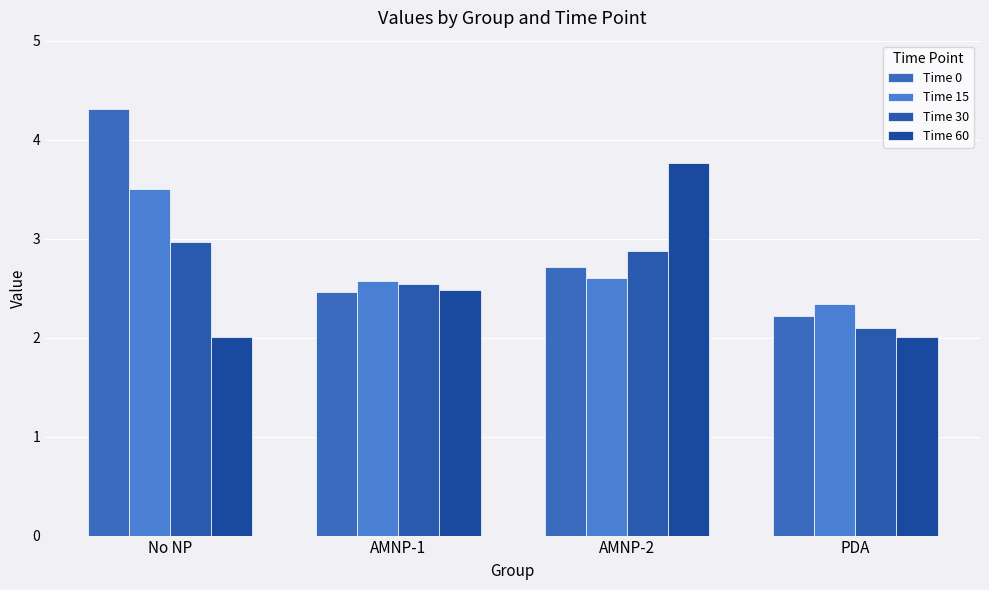

What is the difference between the maximum and minimum values in the Time 0 series?

2.1